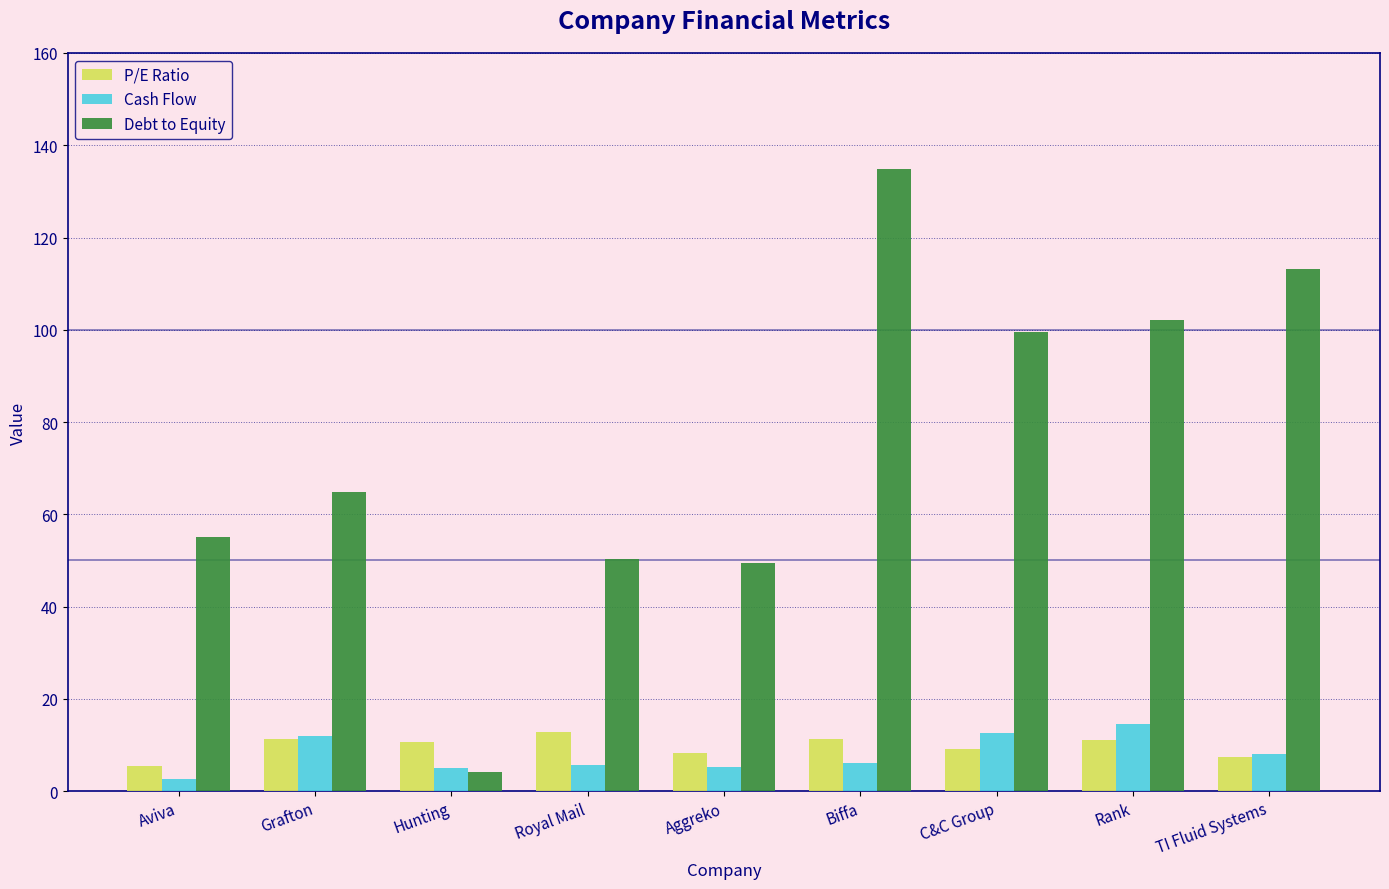

At which category is the sum across all series the highest?

Biffa